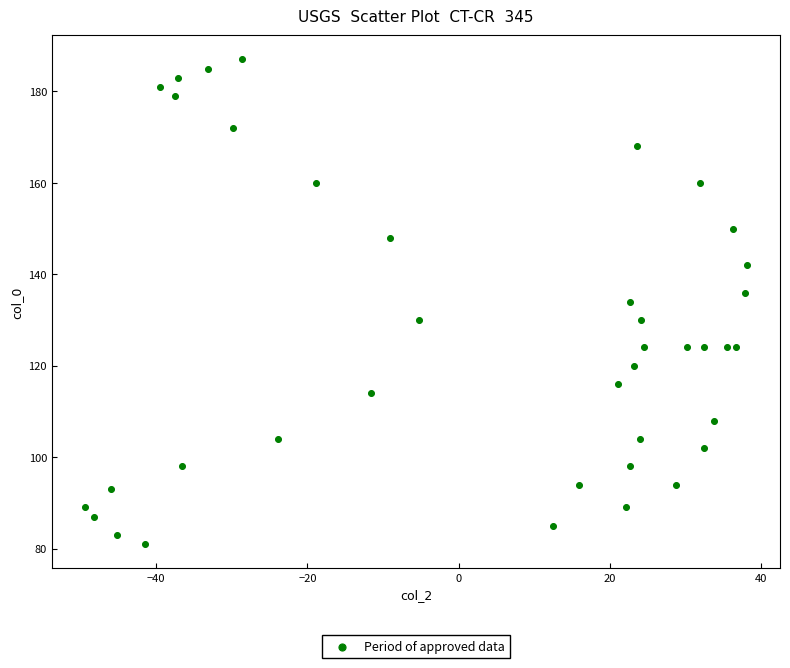

What is the range of Y values (max minus min)?

106